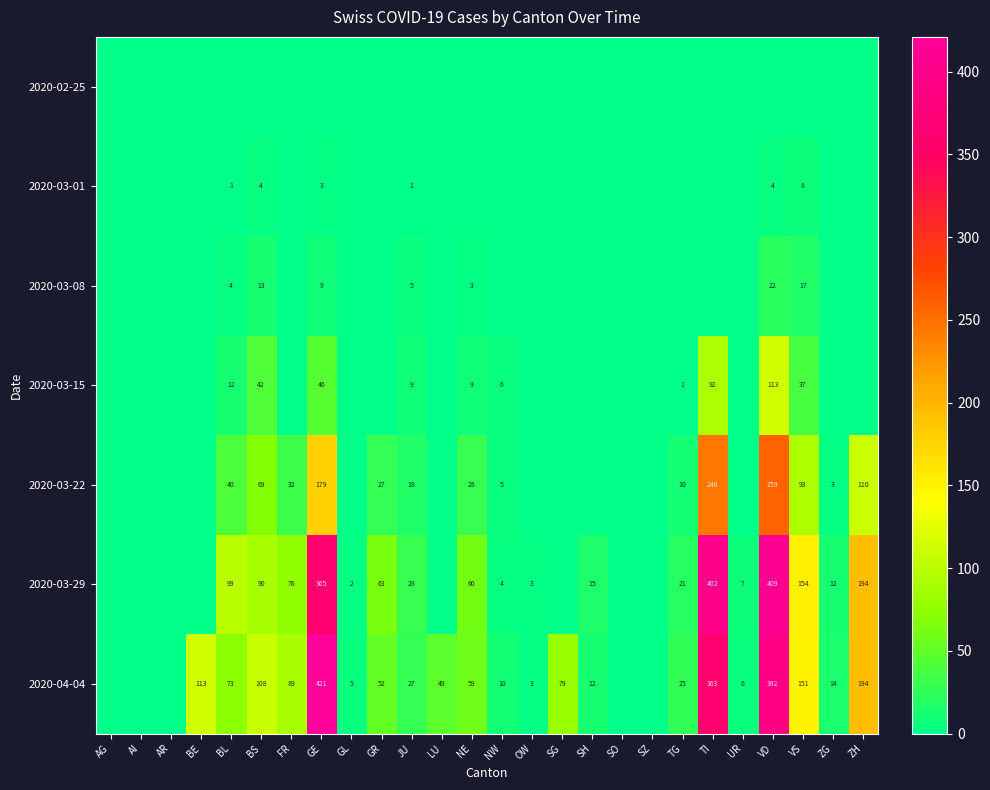

What is the sum of the 2020-04-04 values at GE and BL?

494